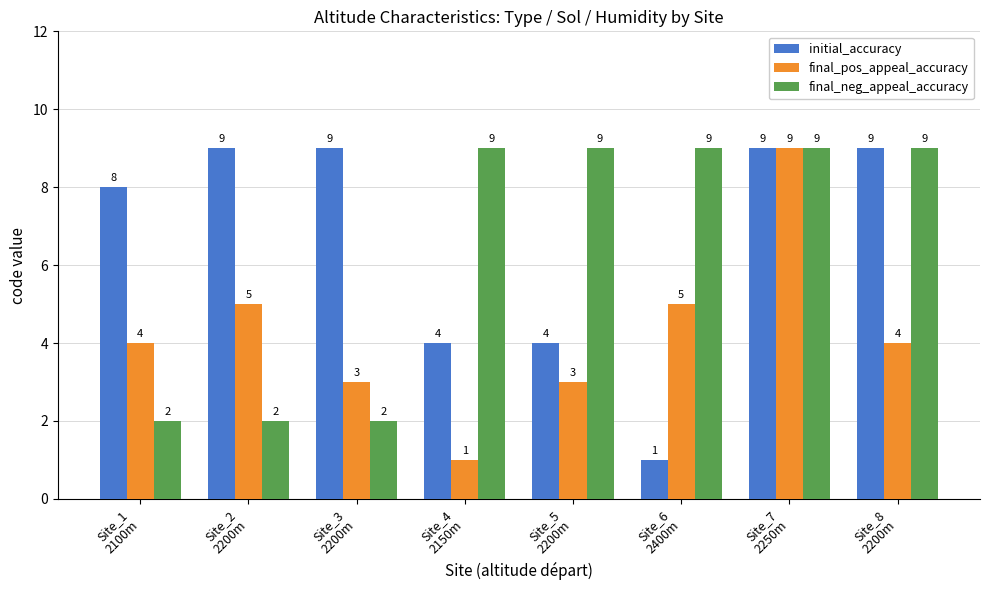

The value of final_pos_appeal_accuracy at Site_4
2150m is 1. True or false?

True